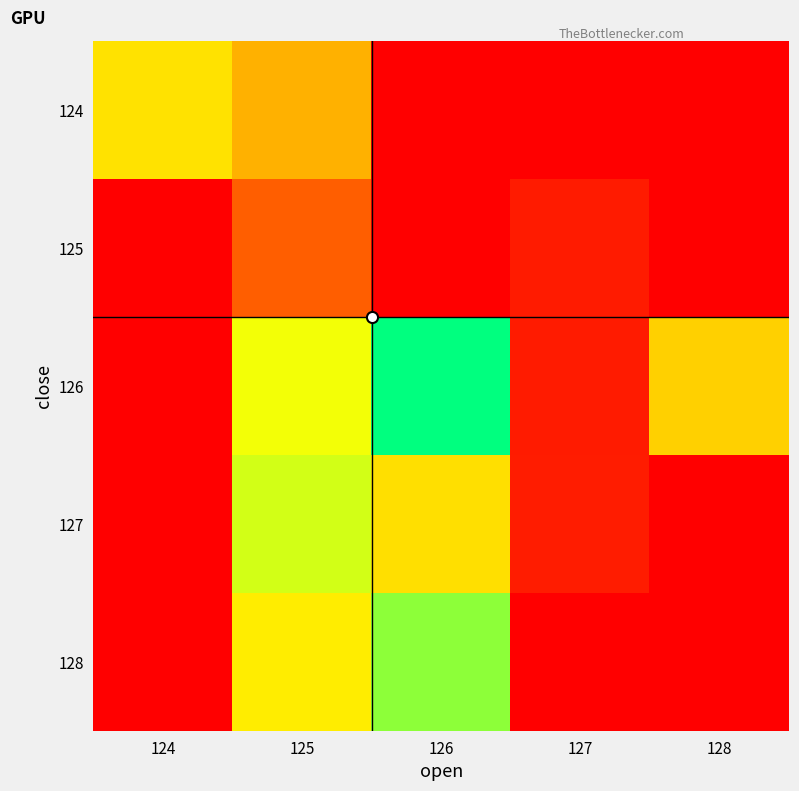

Which has a higher value, 124 or 127?

124